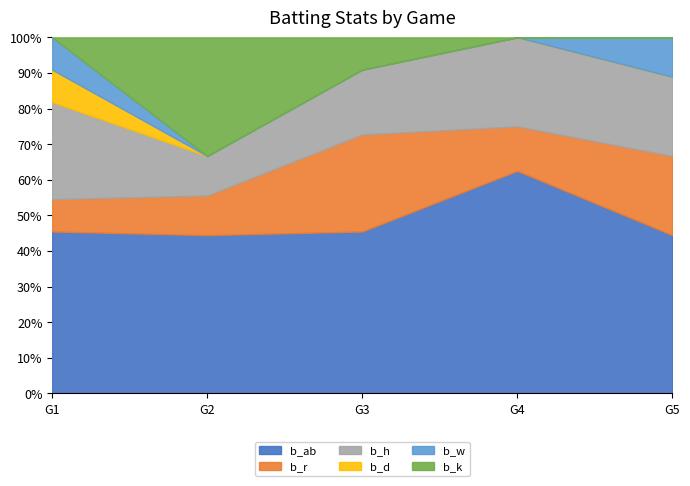

What is the difference between the second highest and minimum values in the b_w series?

1